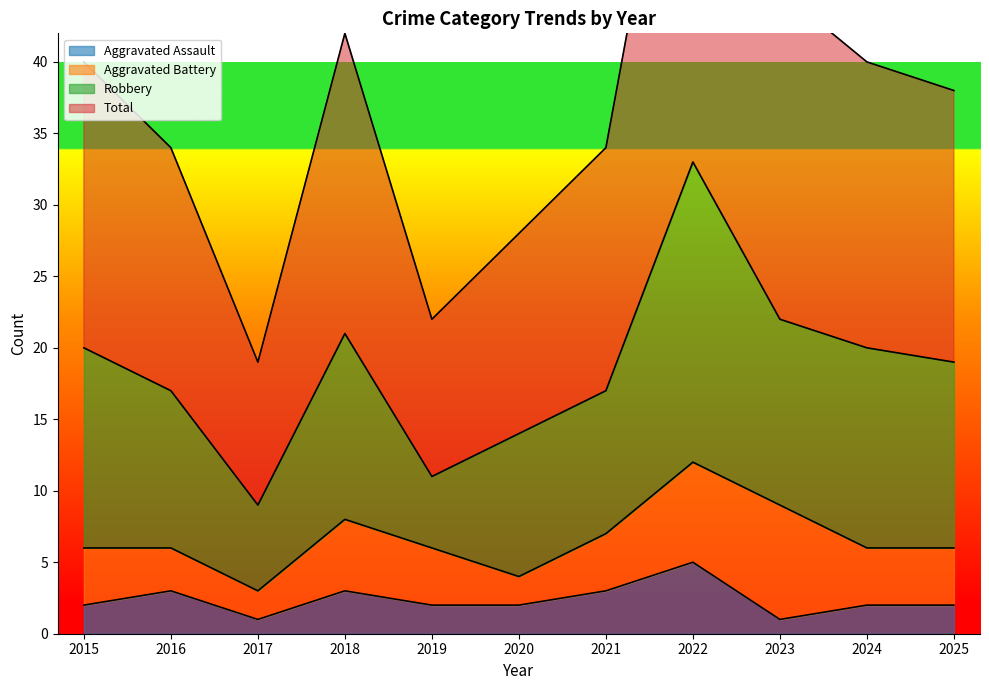

True or false: Aggravated Assault has a value of 2 at 2019.

True